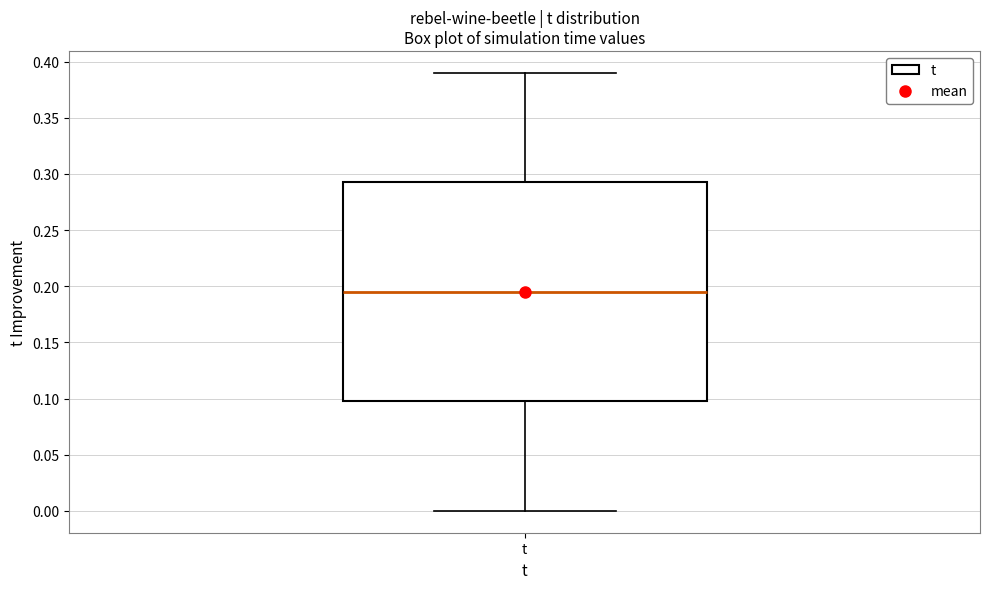

Where does the median line of the box for t sit on the y-axis? The values are not printed on the chart, so give them approximately, as read against the axis.

0.195